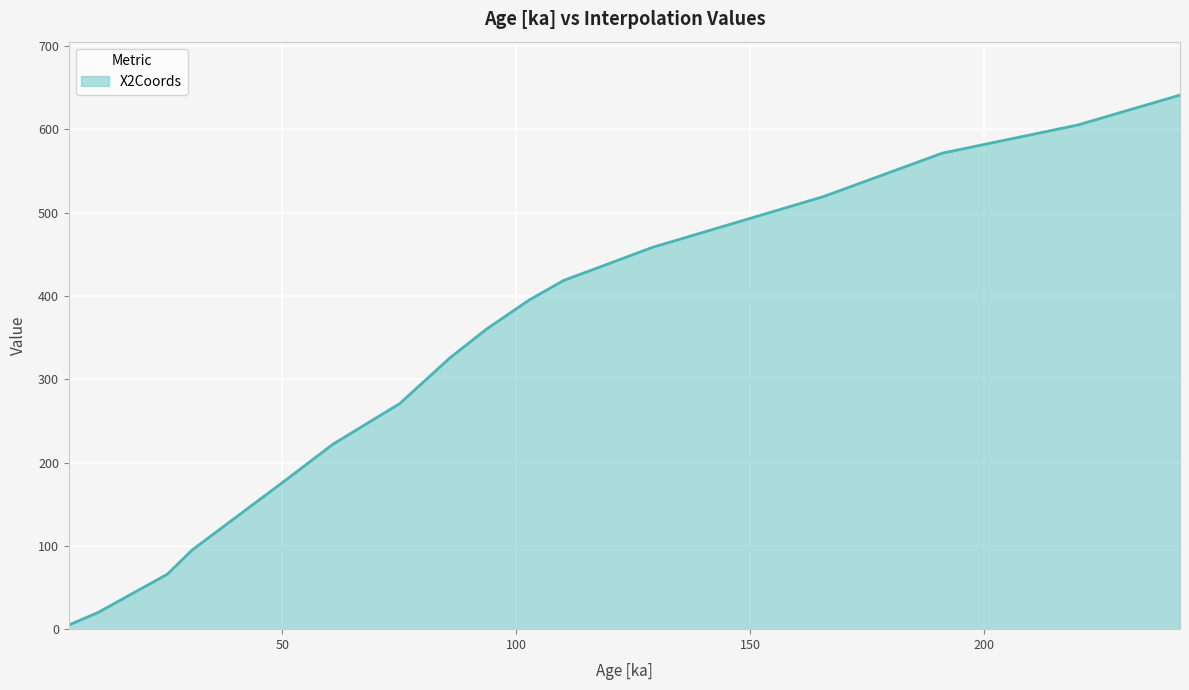

What is the difference between the maximum and minimum values?

636.1